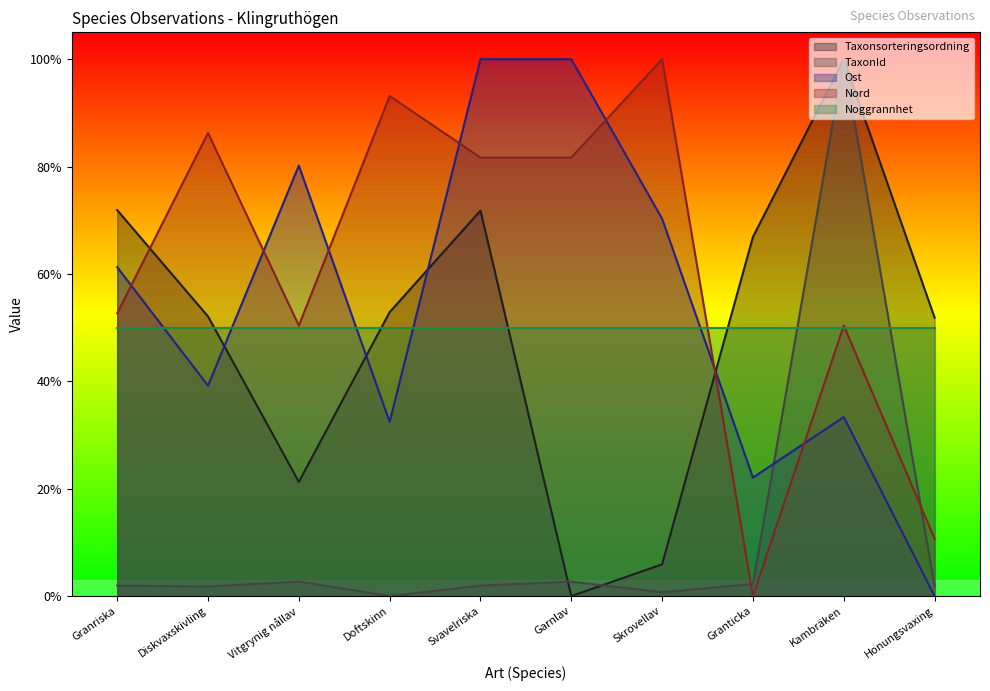

At which category is the sum across all series the highest?

Kambräken